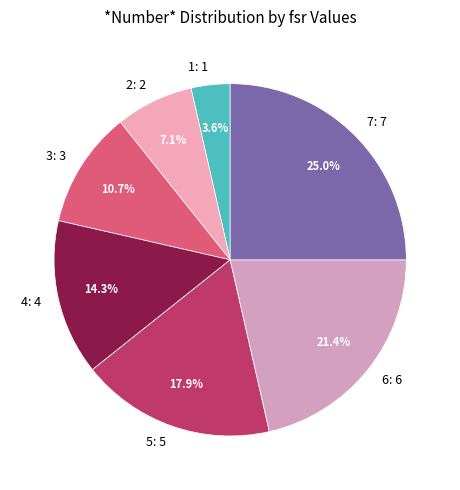

Rank the categories by value from lowest to highest.

1, 2, 3, 4, 5, 6, 7